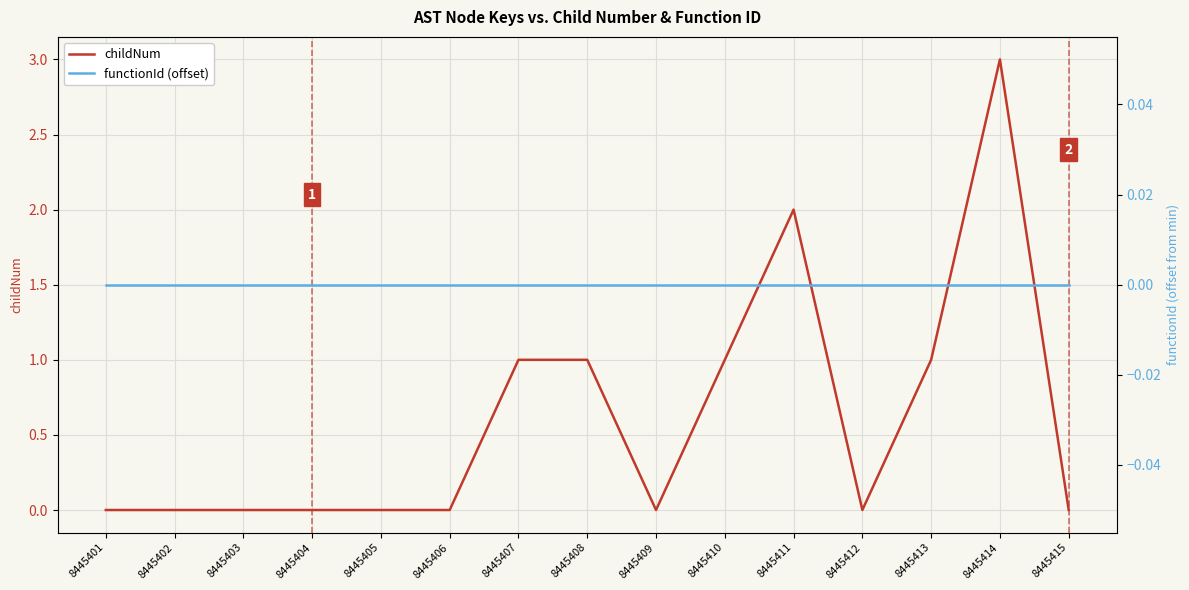

What is the sum of the childNum values at 8445411 and 8445415?

2